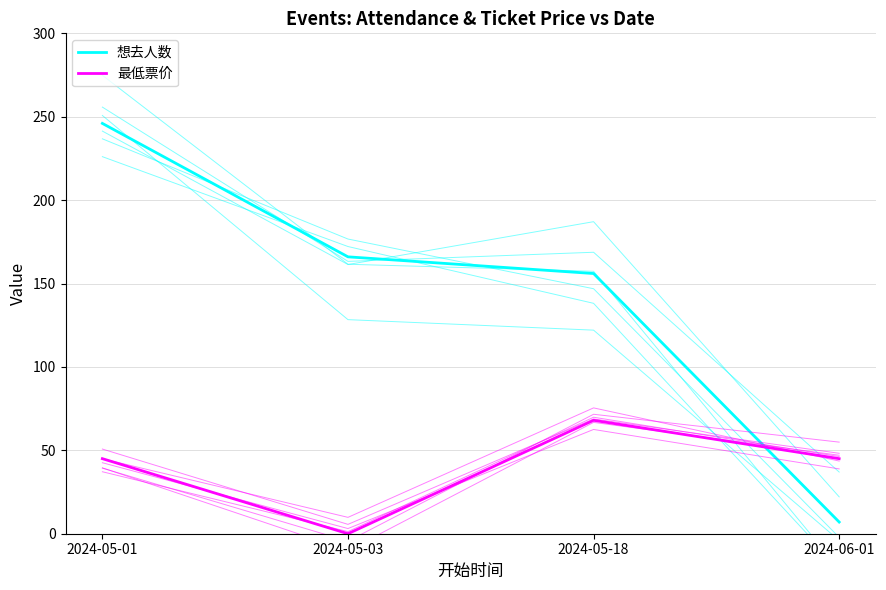

At which label does 想去人数 first exceed 166?

2024-05-01